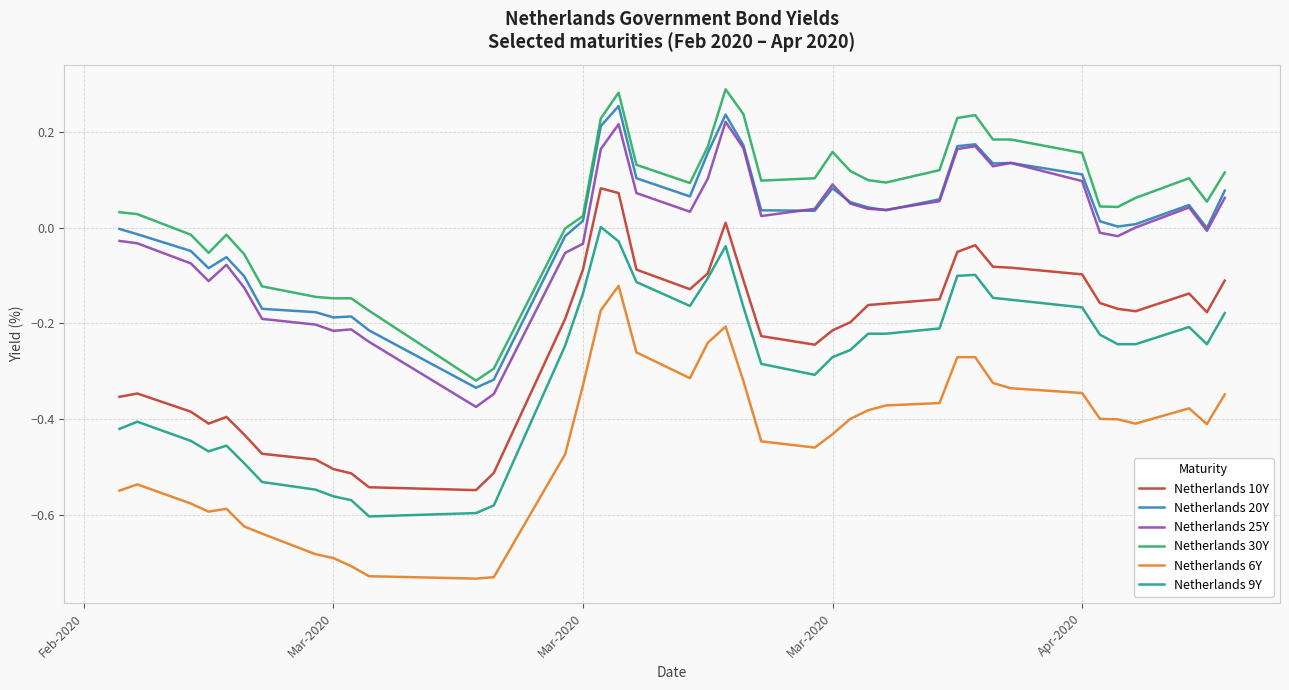

In Netherlands 10Y, how many points are higher than both neighbors (excluding endpoints)?

6